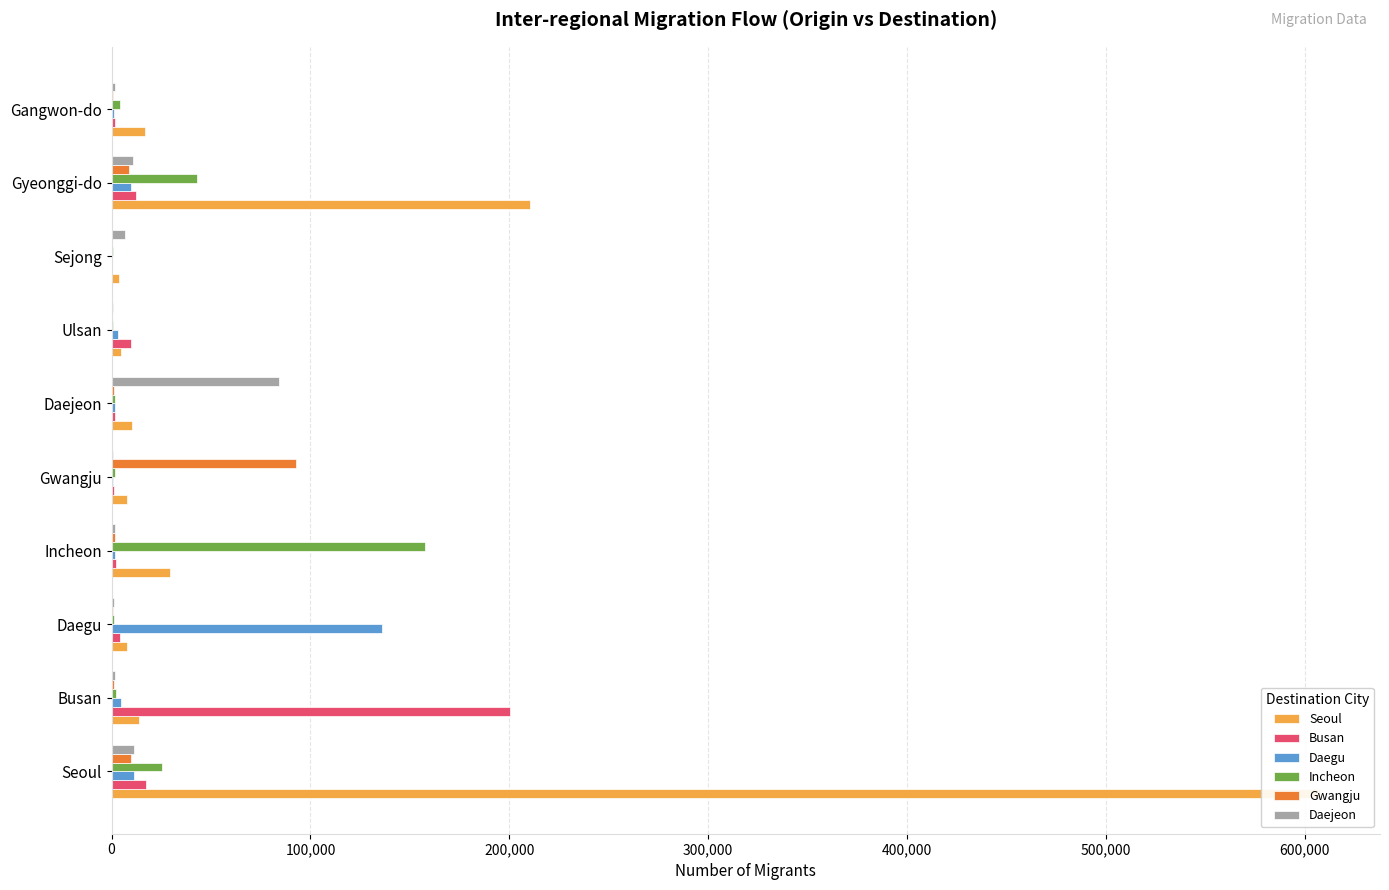

The Daejeon series shows 1532 at Gangwon-do. True or false?

True